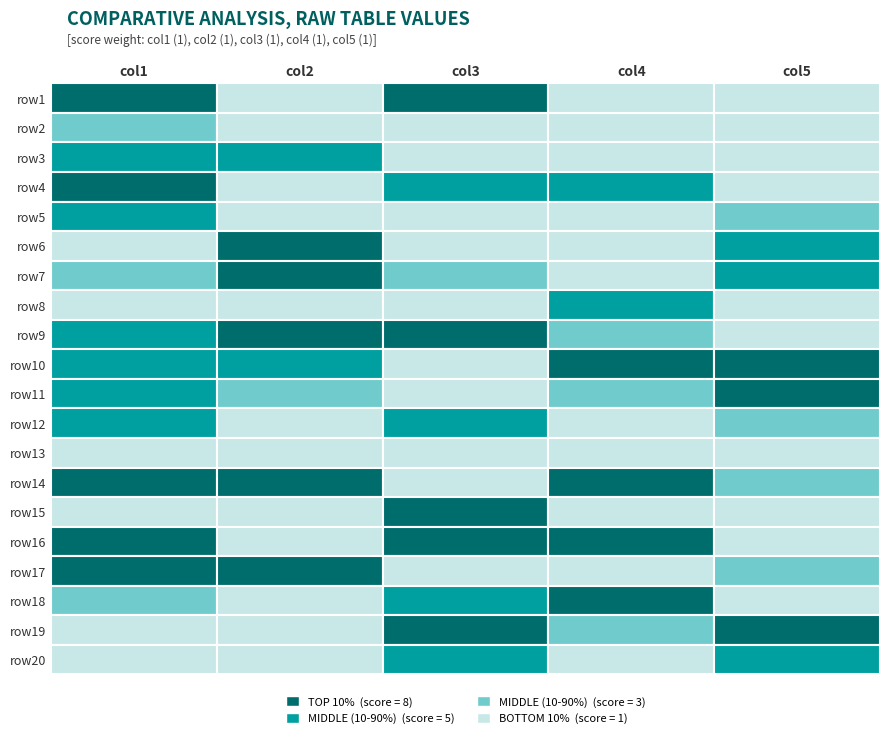

What is the spread (max minus min) of values at 4?

7